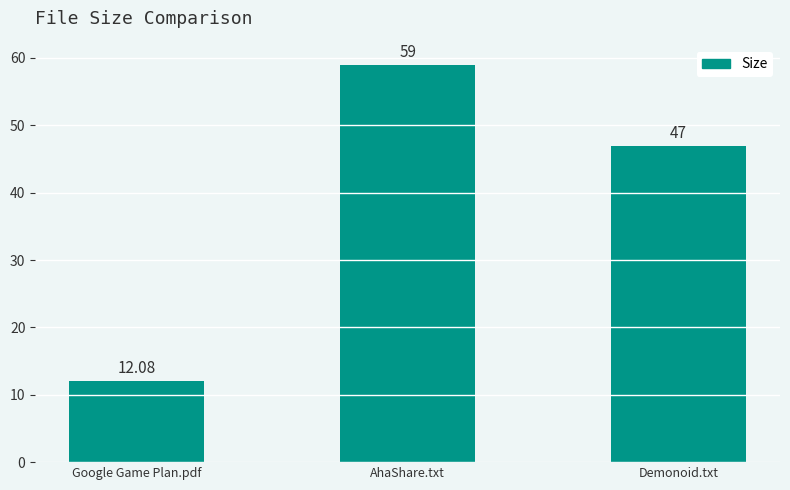

How many data points are less than 47?

1